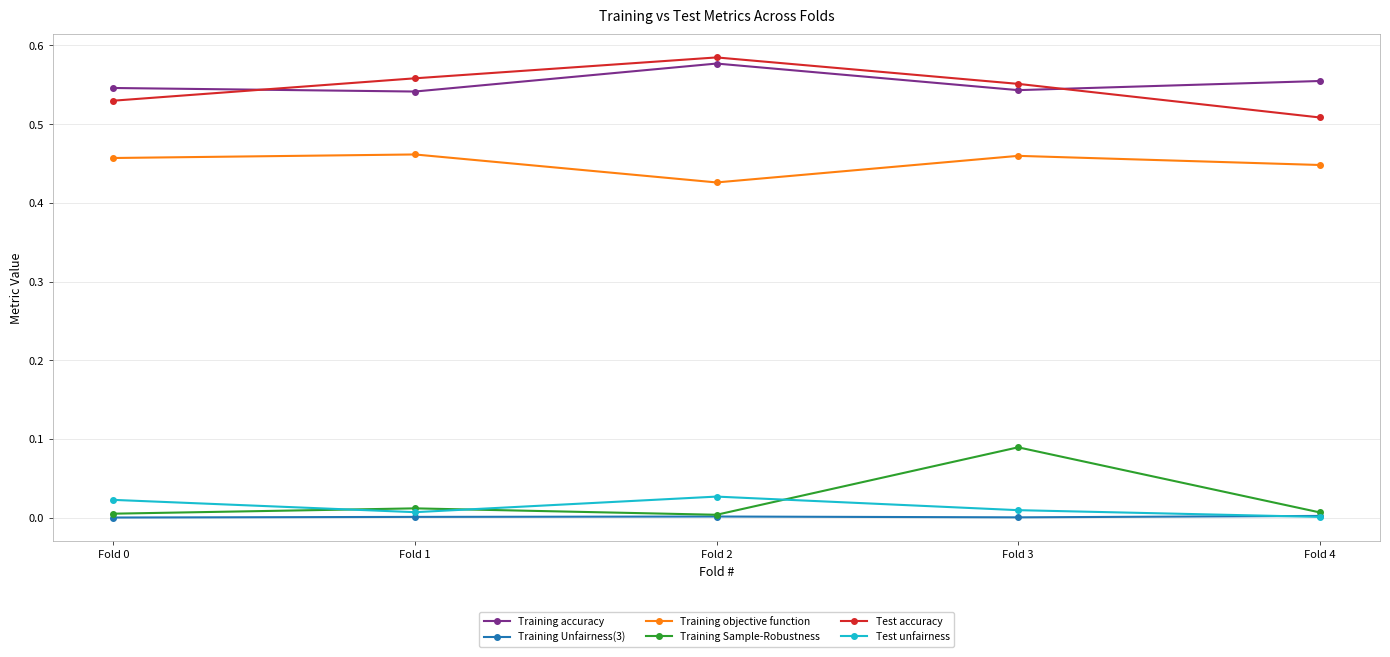

The value of Test unfairness at Fold 3 is 0.0. True or false?

True